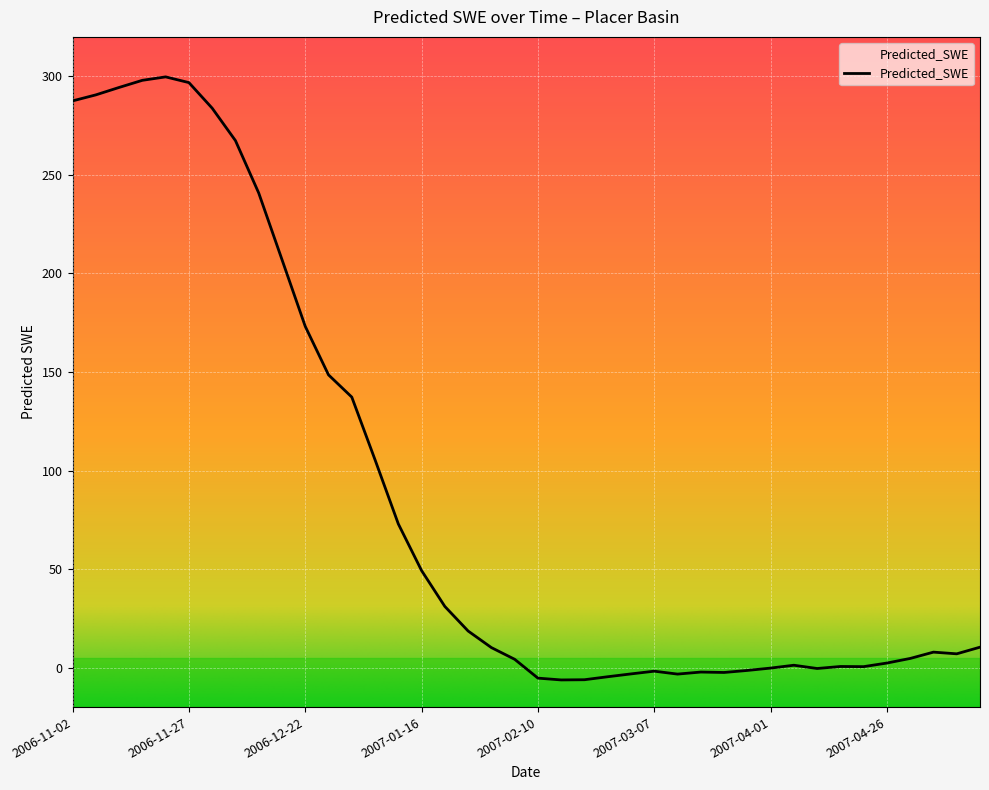

True or false: the data shows 422.2 at 2006-11-07.

False